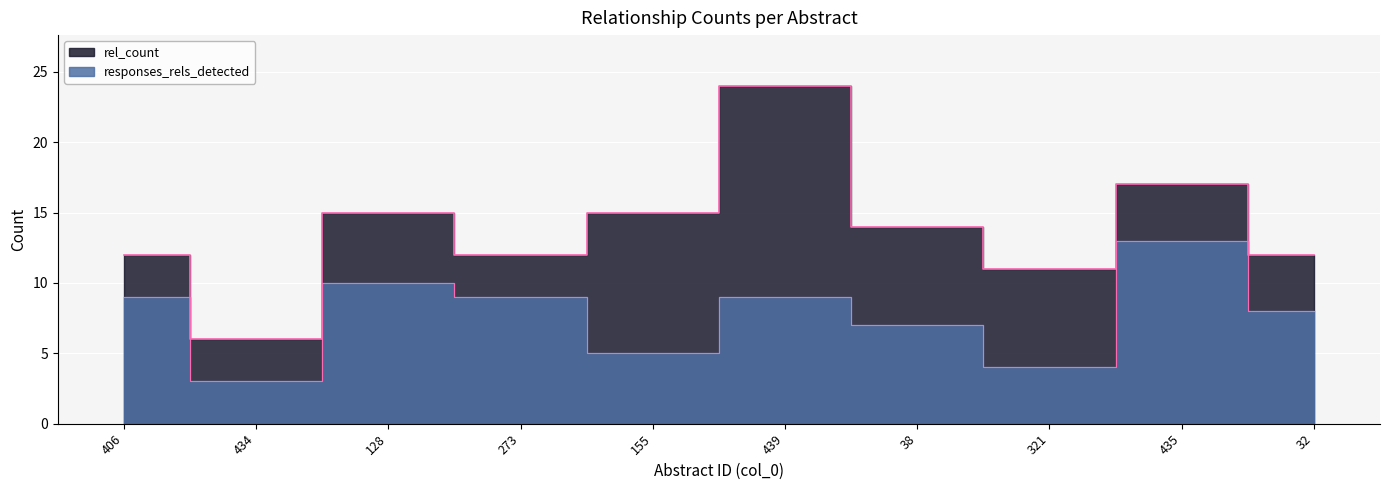

Where does the rel_count series first go above 14?

128